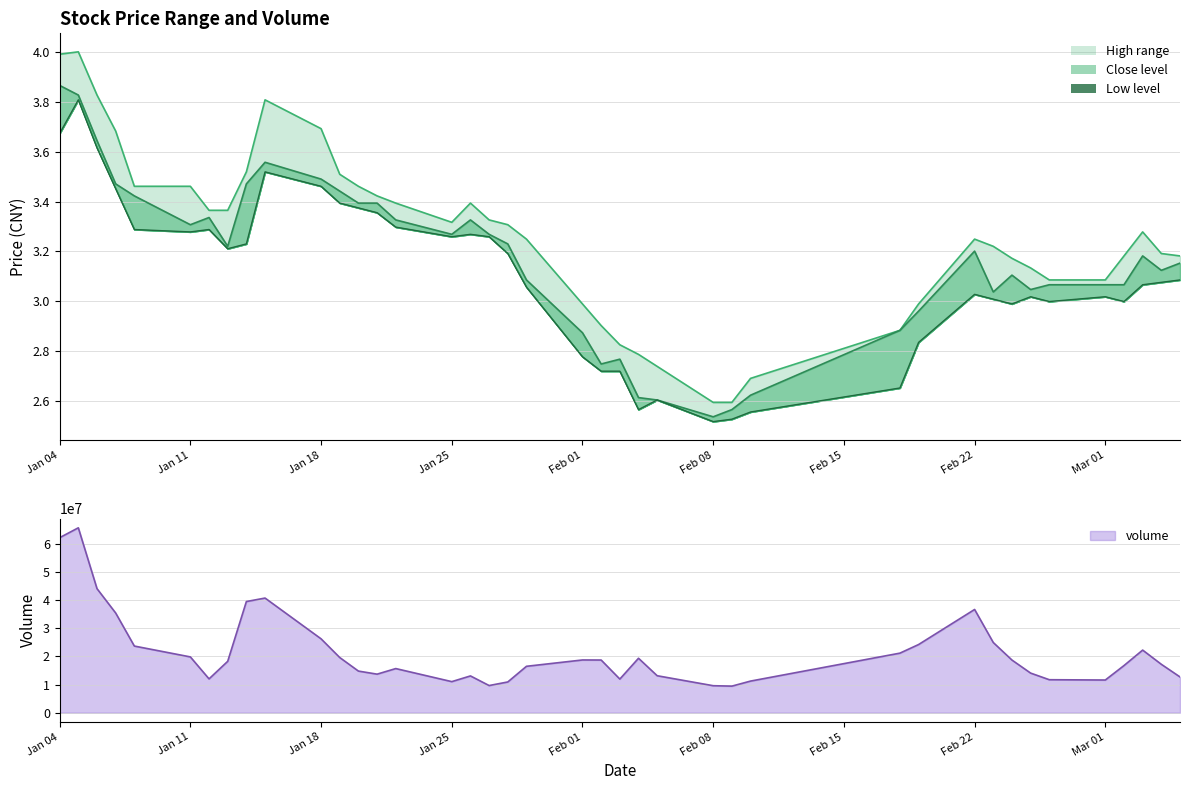

What is the highest value of the volume series?

65802353